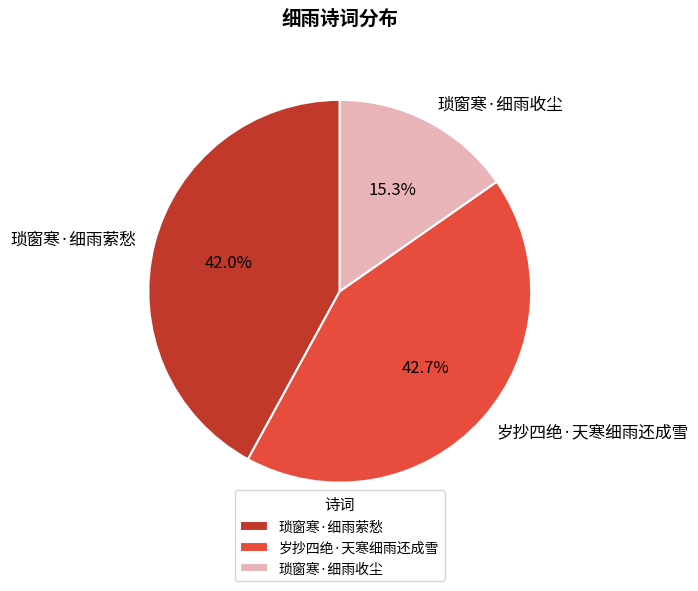

Count the number of slices in the pie.

3